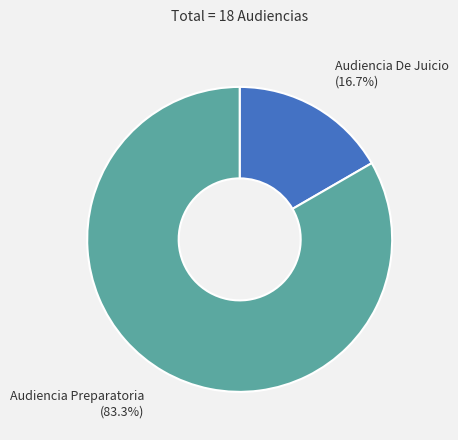

True or false: Audiencia Preparatoria accounts for 70% of the total.

False